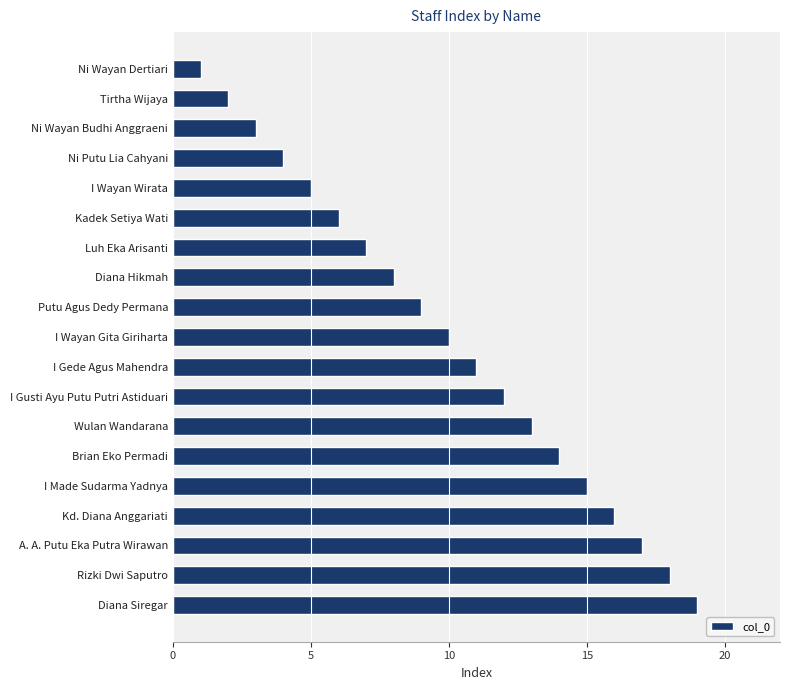

What is the difference between the maximum and minimum values?

18